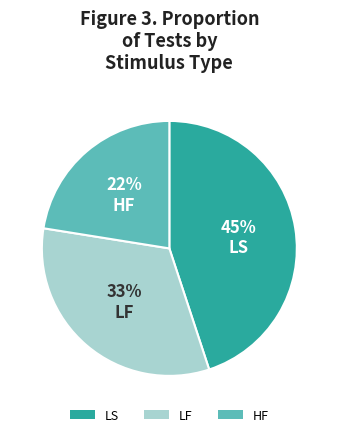

Is there any slice that represents more than half of the pie?

No